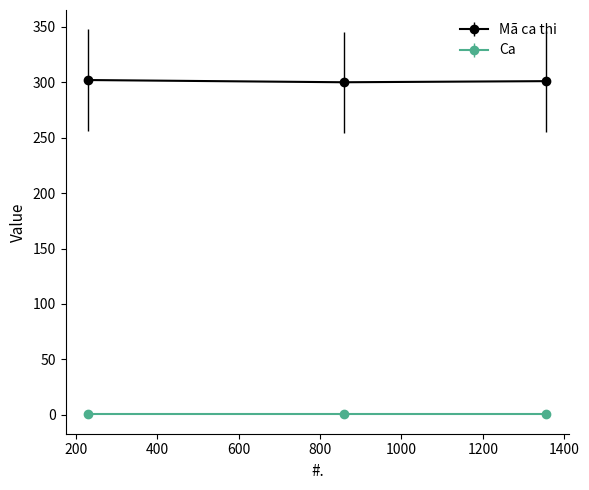

What is the lowest value of the Mã ca thi series?

300